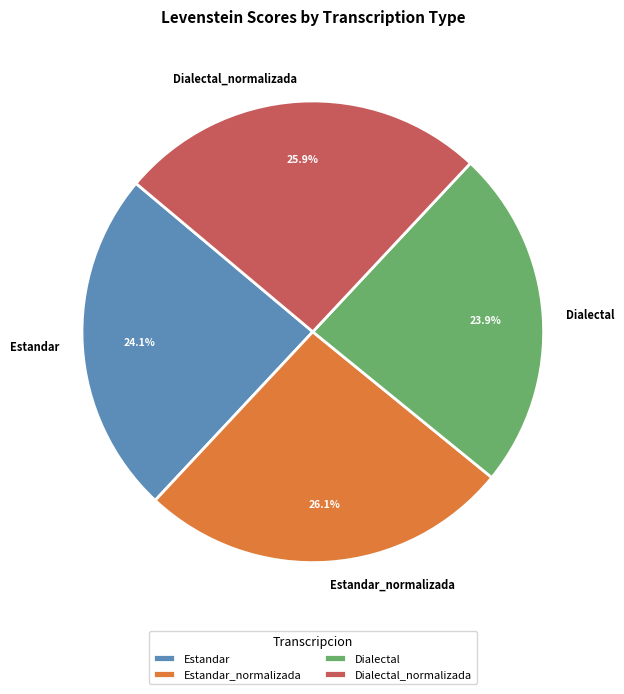

What percentage is NOT represented by Dialectal?

76.1%